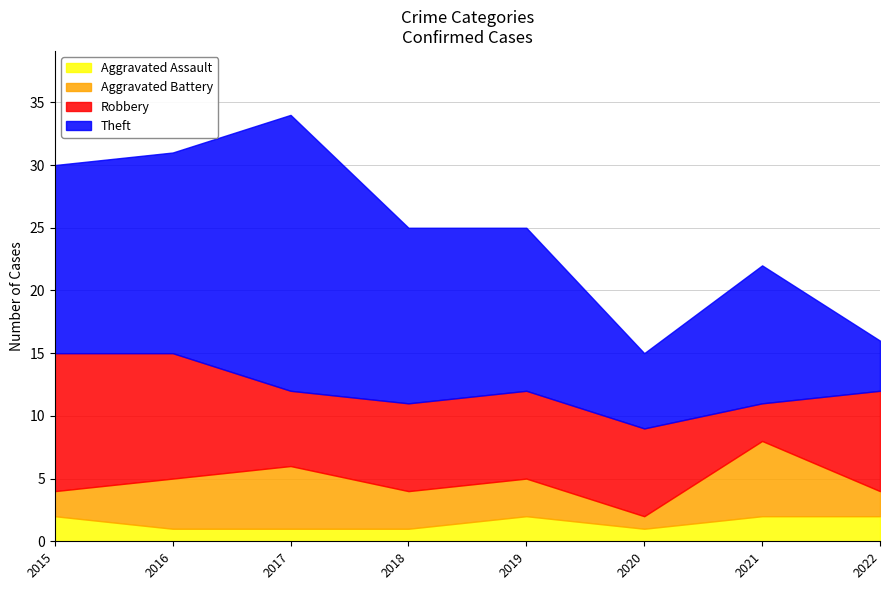

Reading right to left, extract all data points from this chart.

Aggravated Assault: 2022=2	2021=2	2020=1	2019=2	2018=1	2017=1	2016=1	2015=2
Aggravated Battery: 2022=2	2021=6	2020=1	2019=3	2018=3	2017=5	2016=4	2015=2
Robbery: 2022=8	2021=3	2020=7	2019=7	2018=7	2017=6	2016=10	2015=11
Theft: 2022=4	2021=11	2020=6	2019=13	2018=14	2017=22	2016=16	2015=15